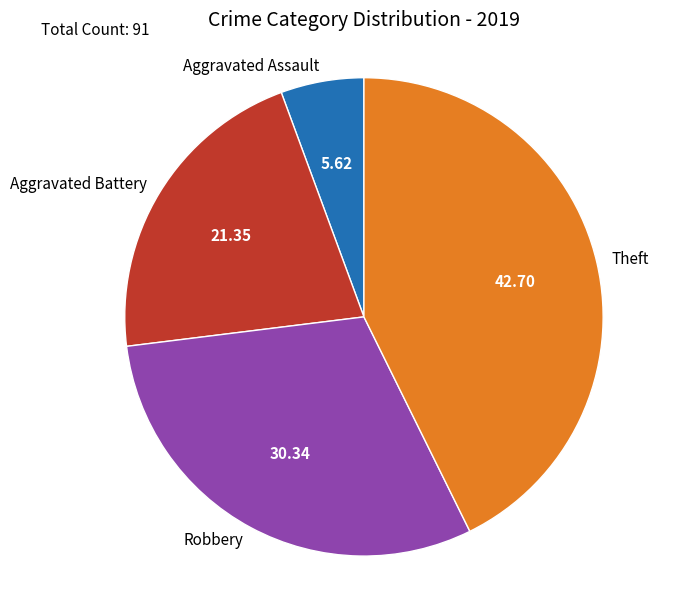

Which has a higher value, Theft or Aggravated Assault?

Theft